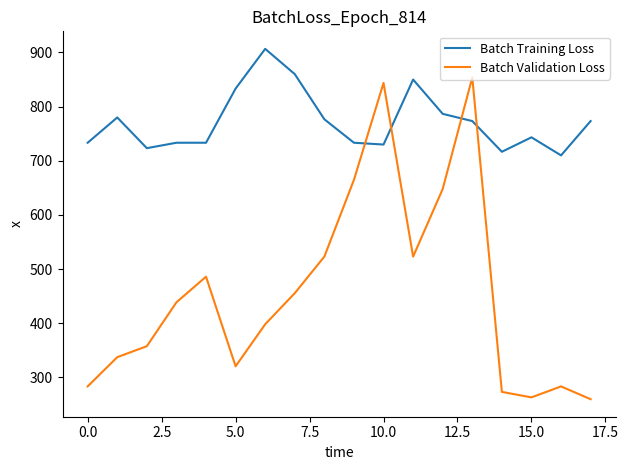

What is the highest value of the Batch Training Loss series?

906.7